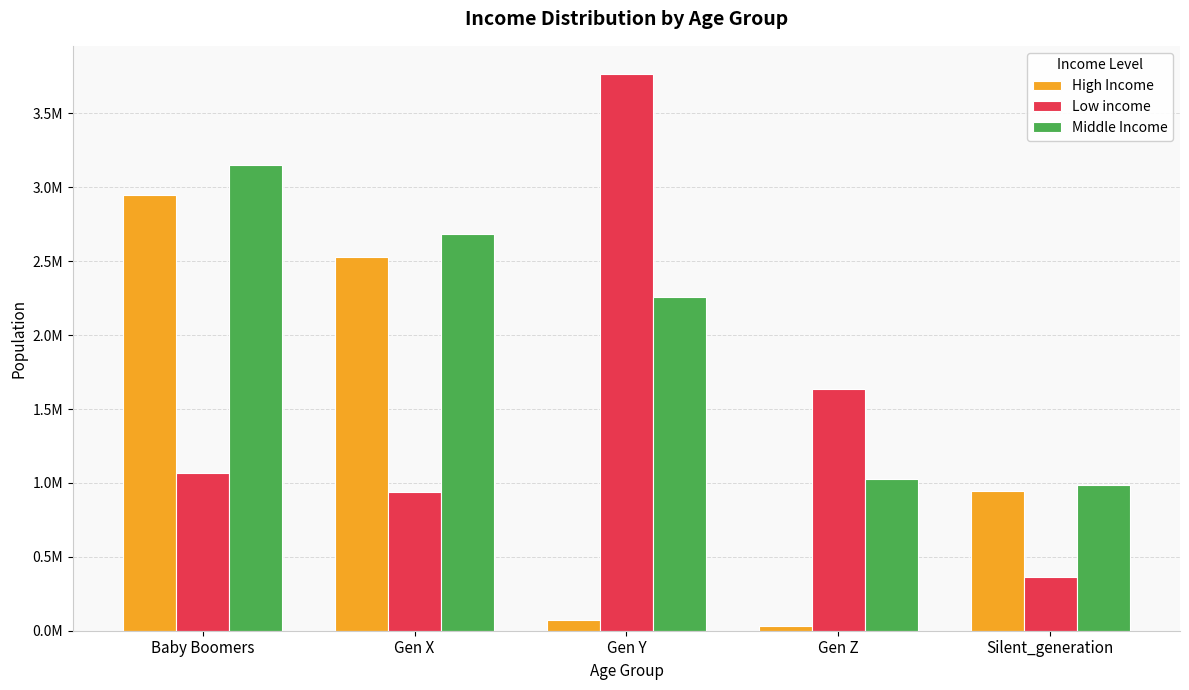

Between Gen X and Gen Y, which is larger?

Gen X